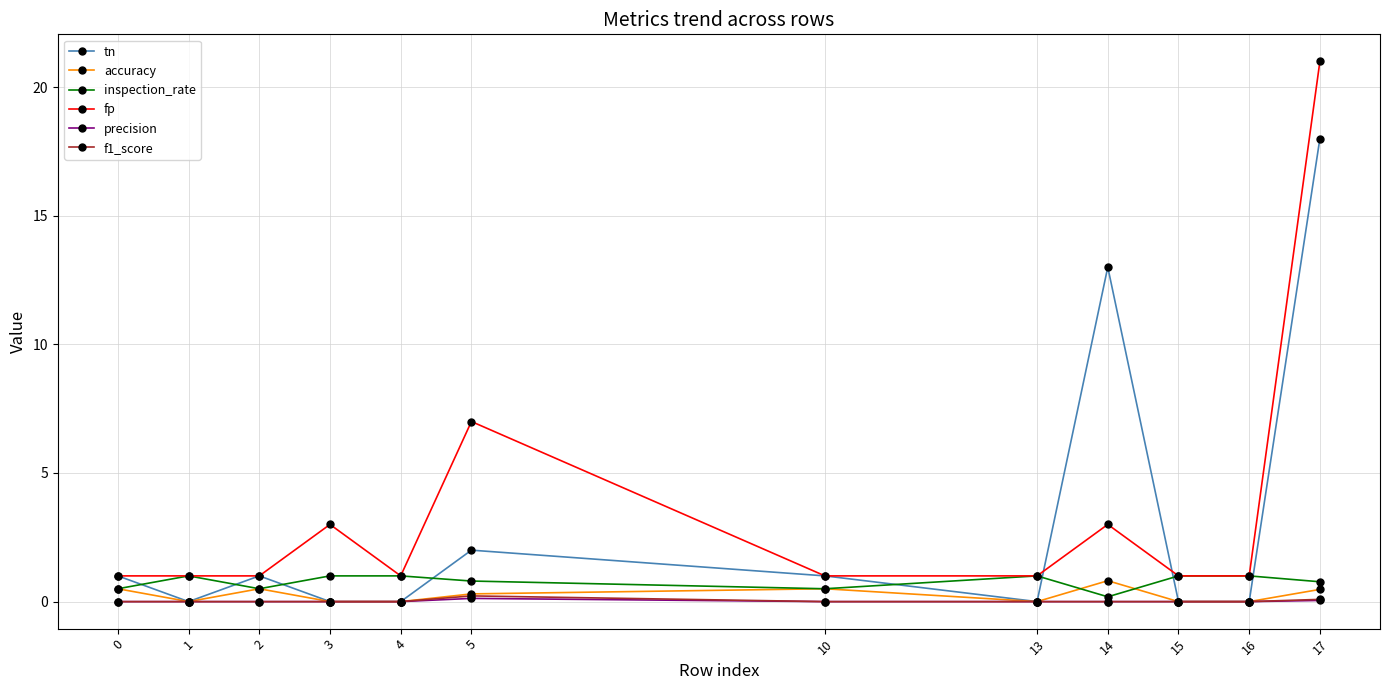

What is the difference between the highest and lowest values at 4?

1.0